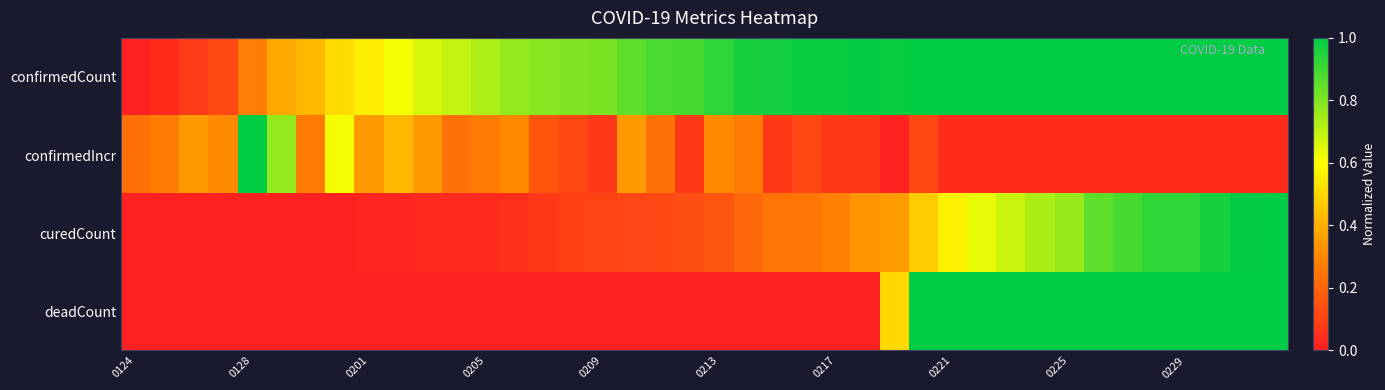

How many data points does each series have?

40